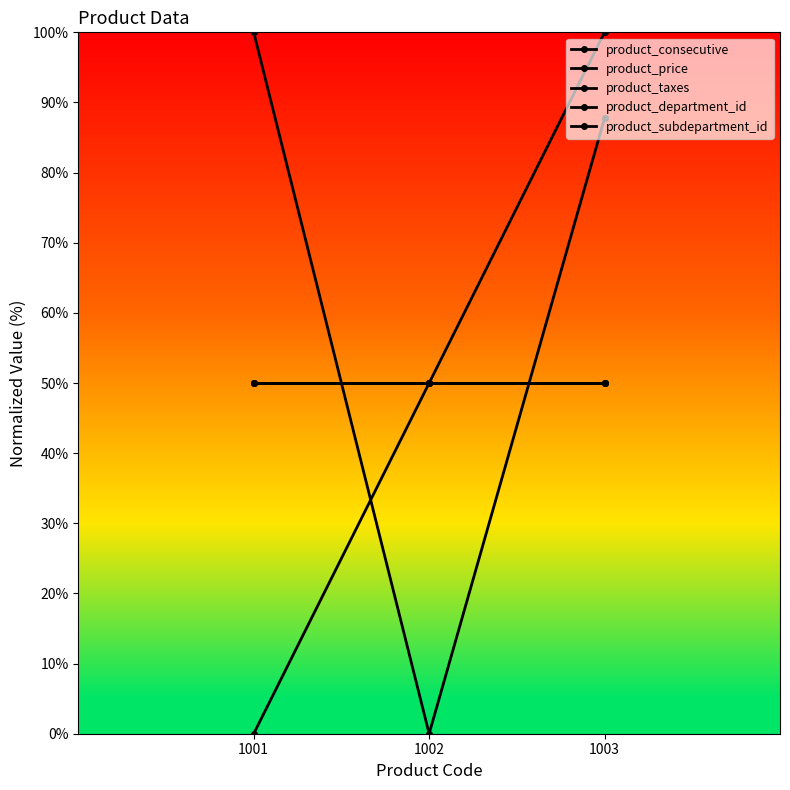

How many lines are shown in the chart?

5